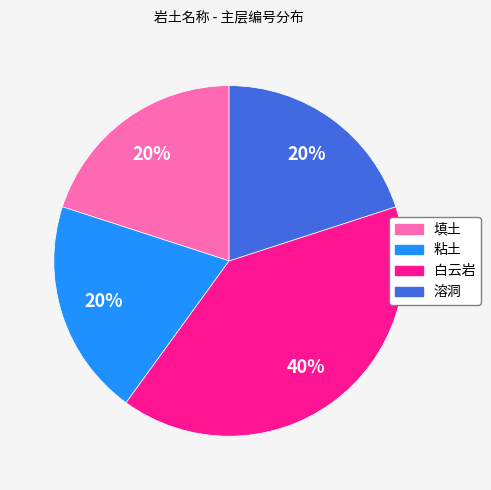

Is the sum of 白云岩 and 填土 greater than half?

Yes